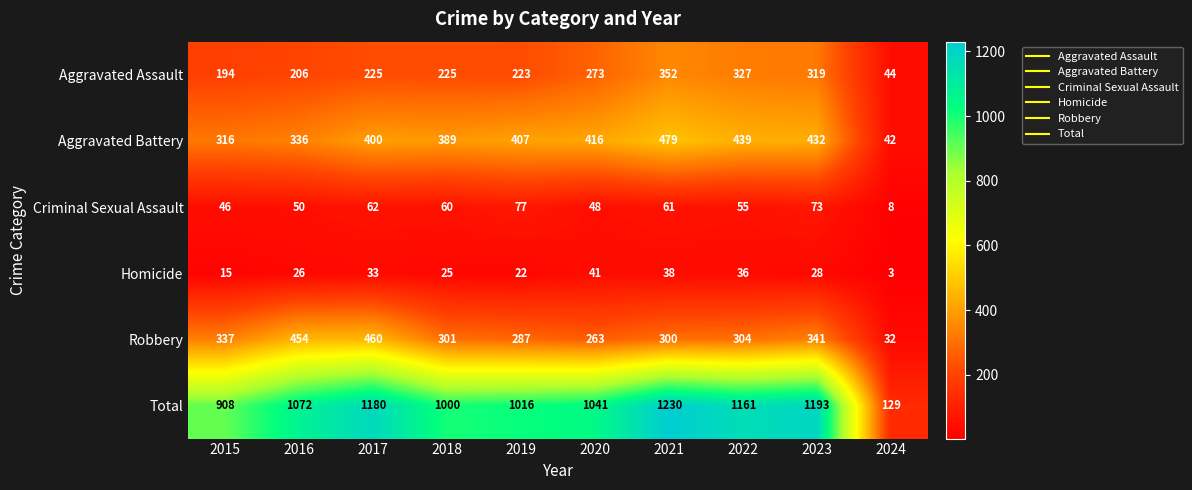

The Total series shows 1230 at 2021. True or false?

True